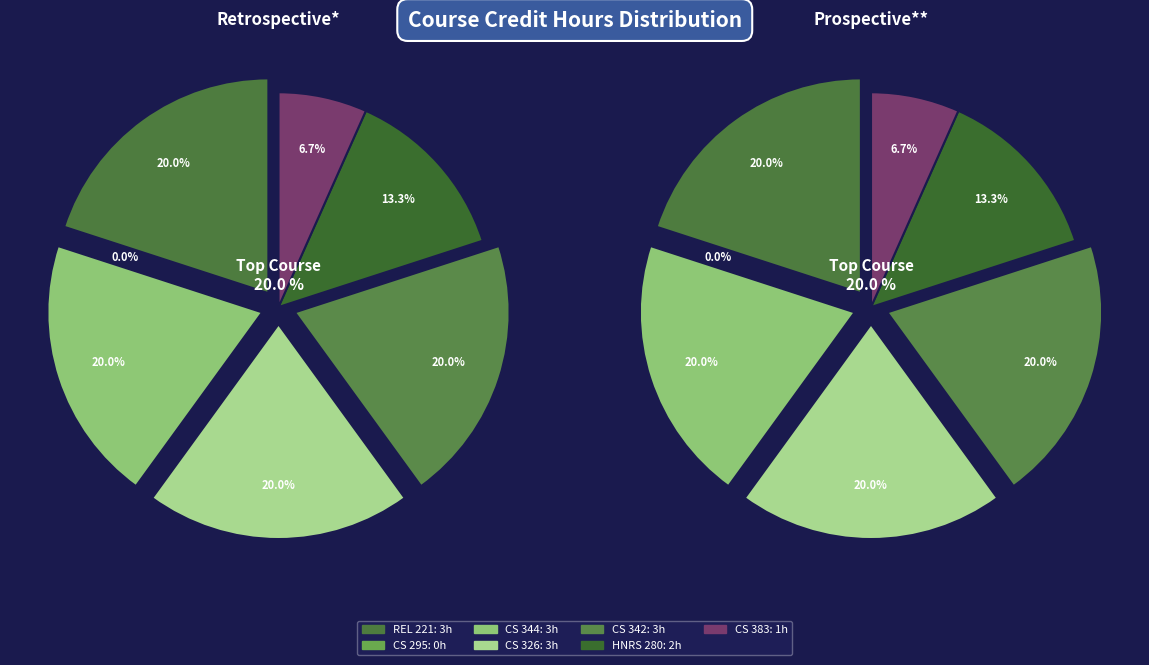

To the nearest percent, what percentage of the pie is HNRS 280 - Honors Colloquium?

13%